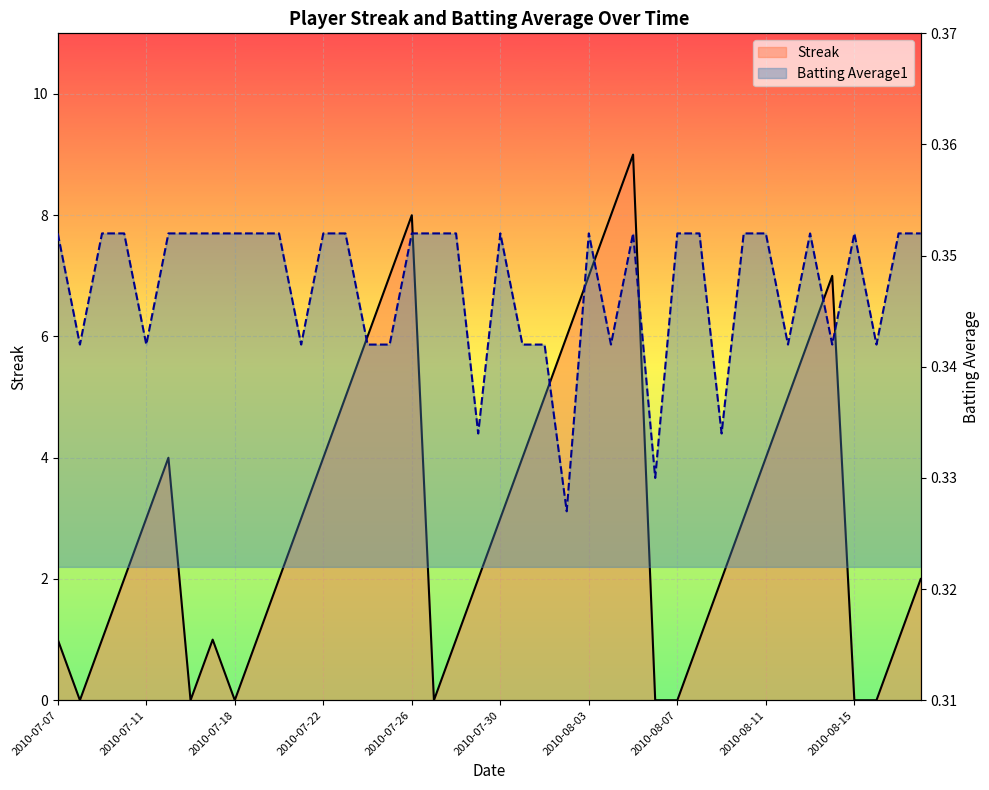

Is it true that Batting Average1 equals 0.2 at 2010-07-30?

False